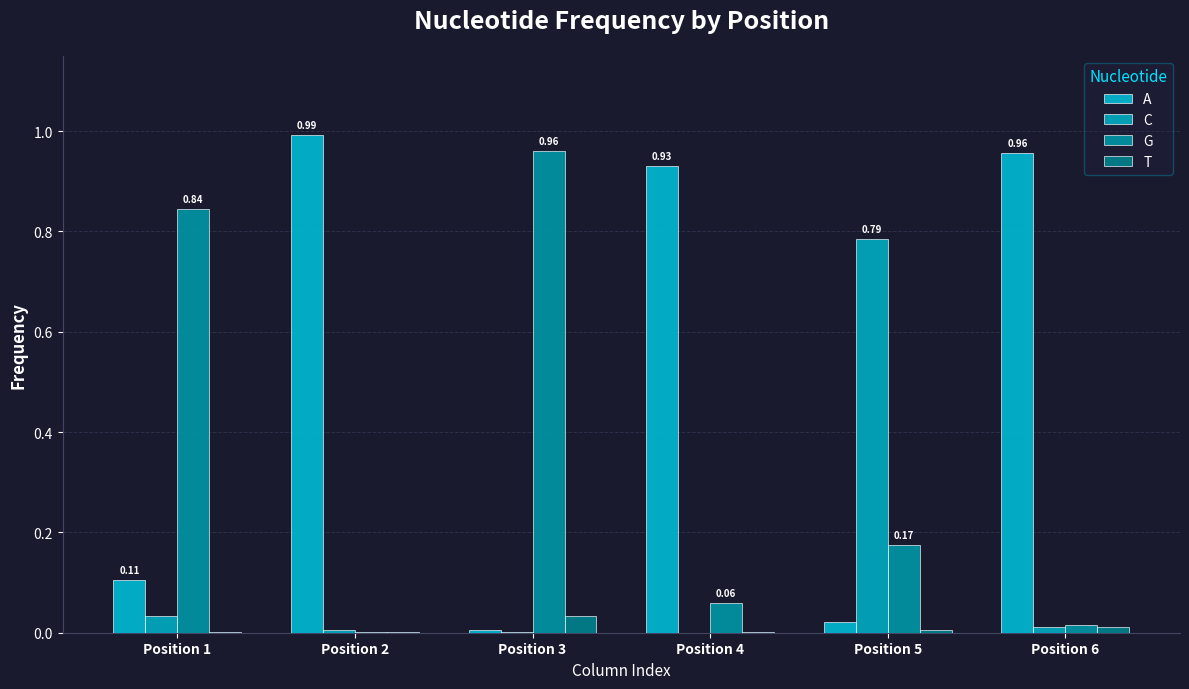

At which category is the sum across all series the highest?

Position 2